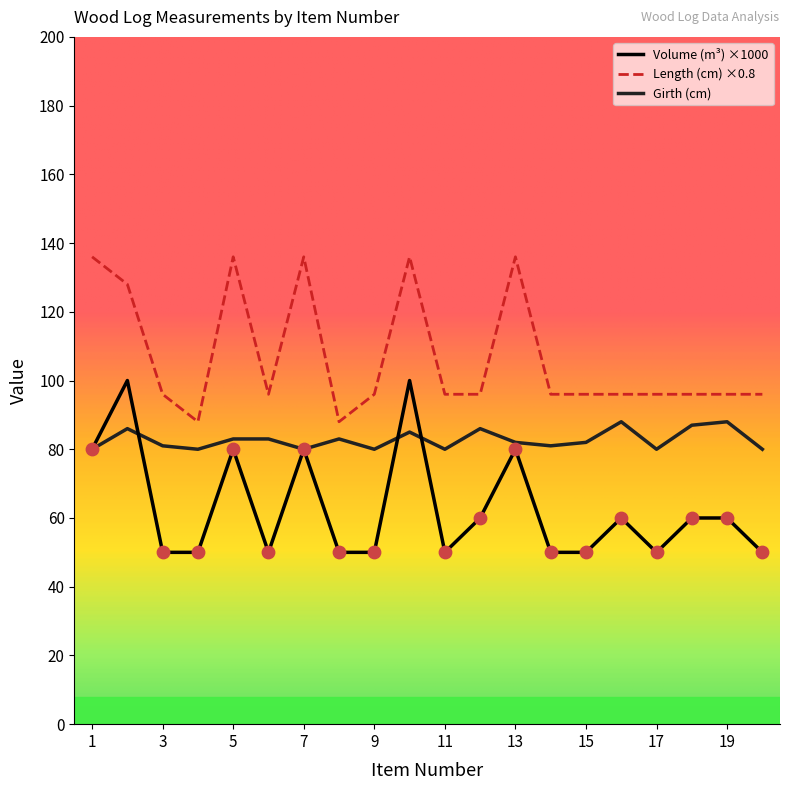

Which series has the largest total across all categories?

Length (cm) ×0.8